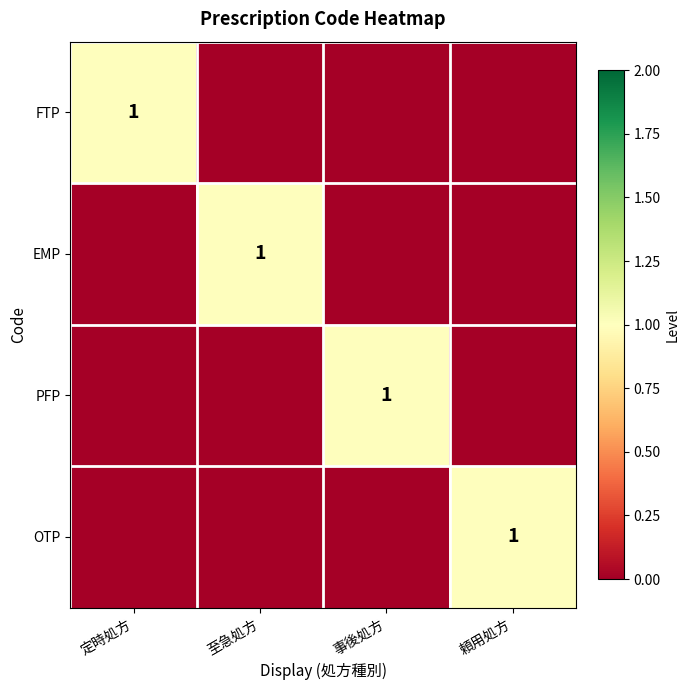

The value of FTP at 定時処方 is 2. True or false?

False